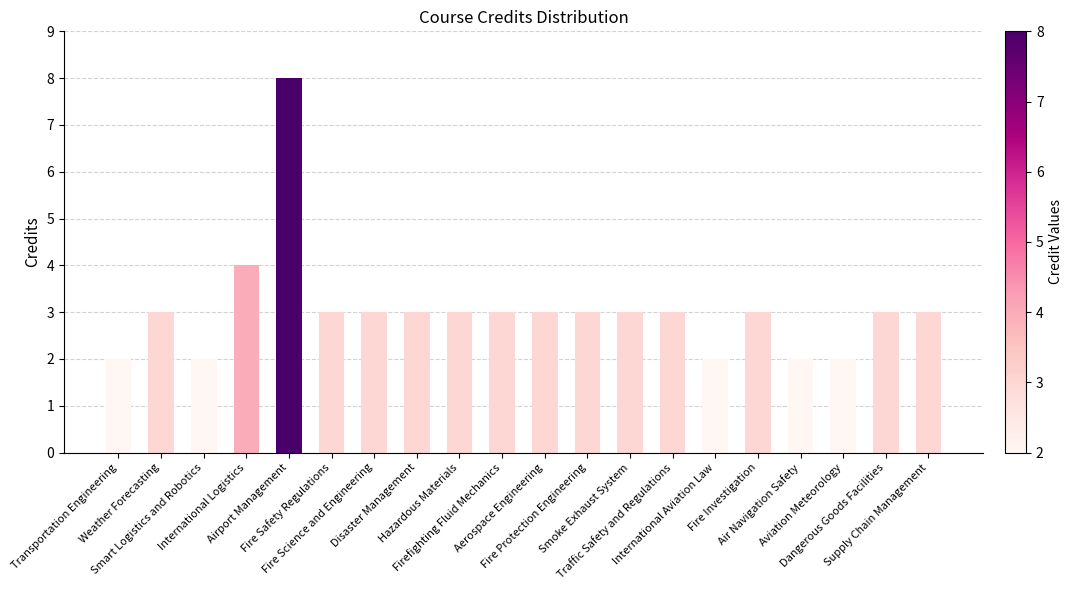

How many values are between 3 and 4?

14